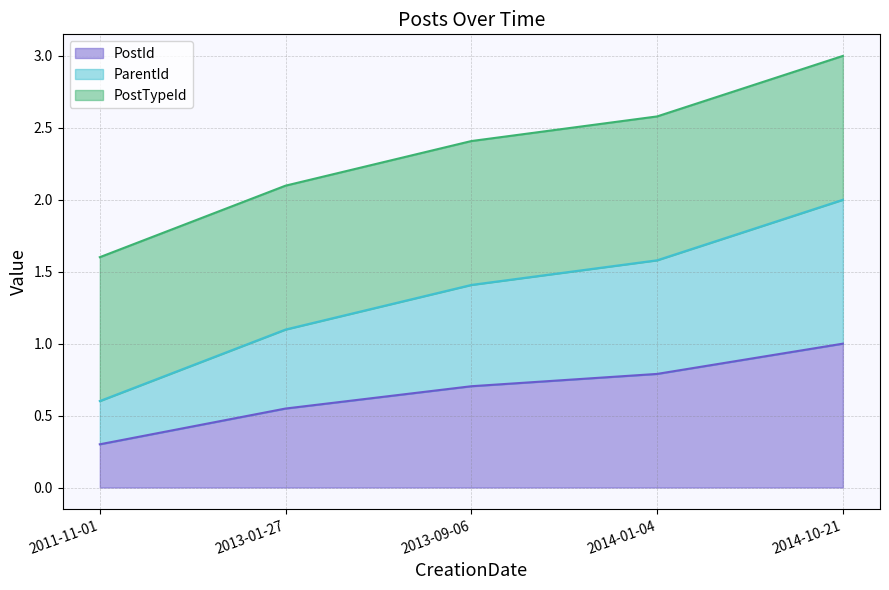

Which series has the widest spread of values?

ParentId line